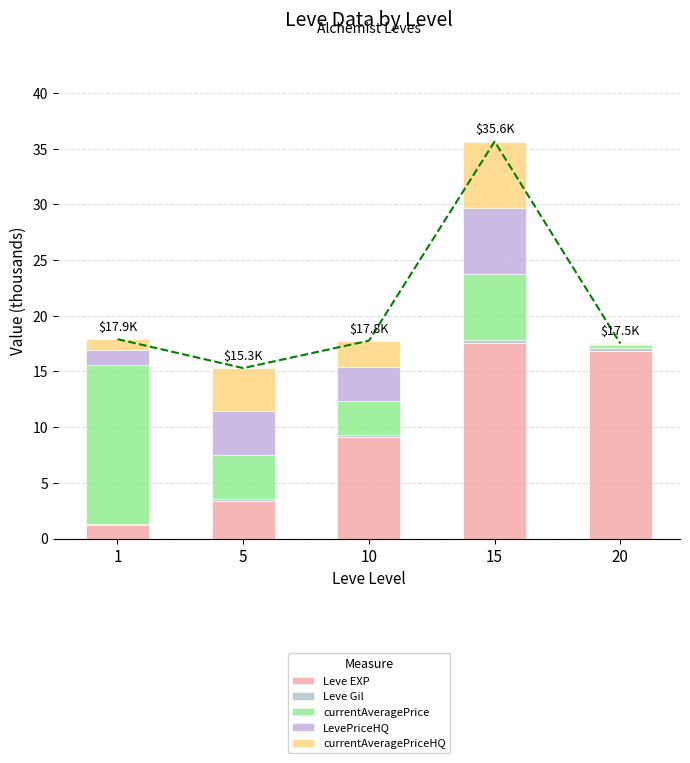

How many bars are there in total?

25